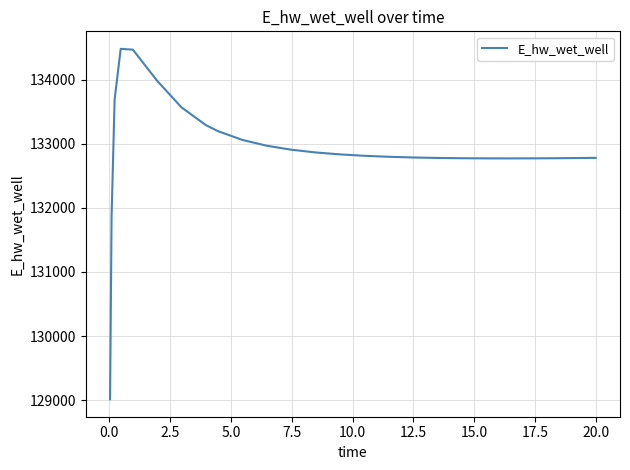

What is the smallest value displayed?

129015.7